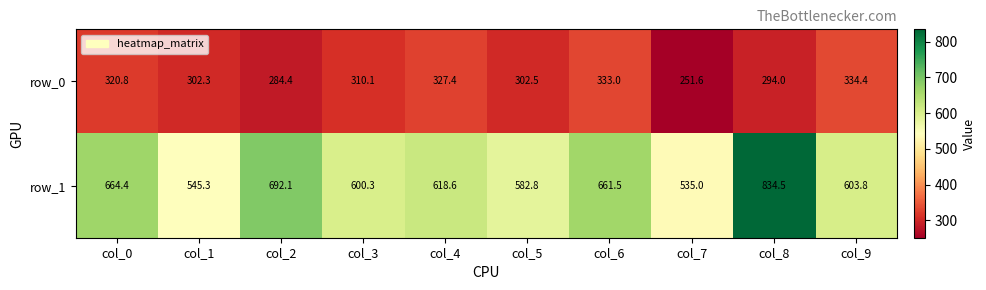

What is the difference between the maximum and second lowest values in the row_0 series?

50.0